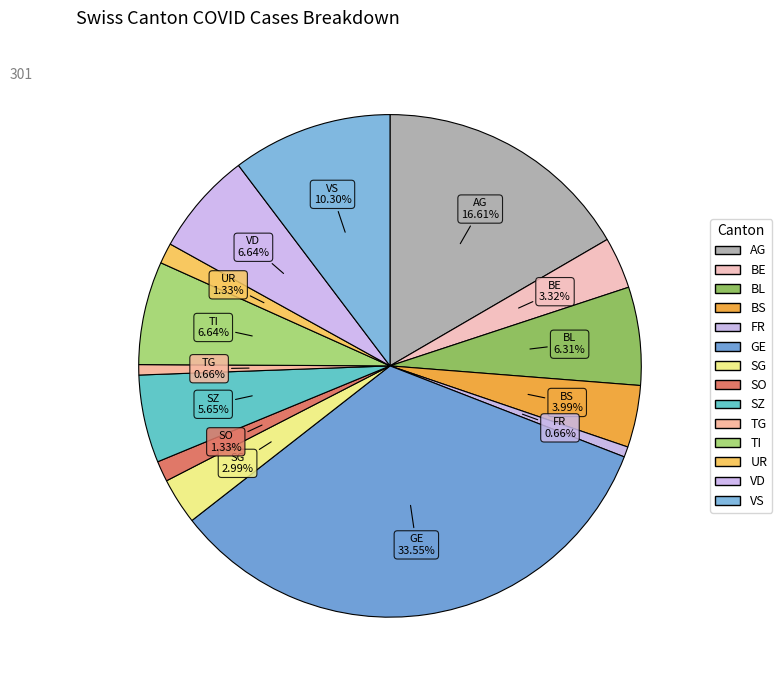

How many segments does this pie chart have?

14